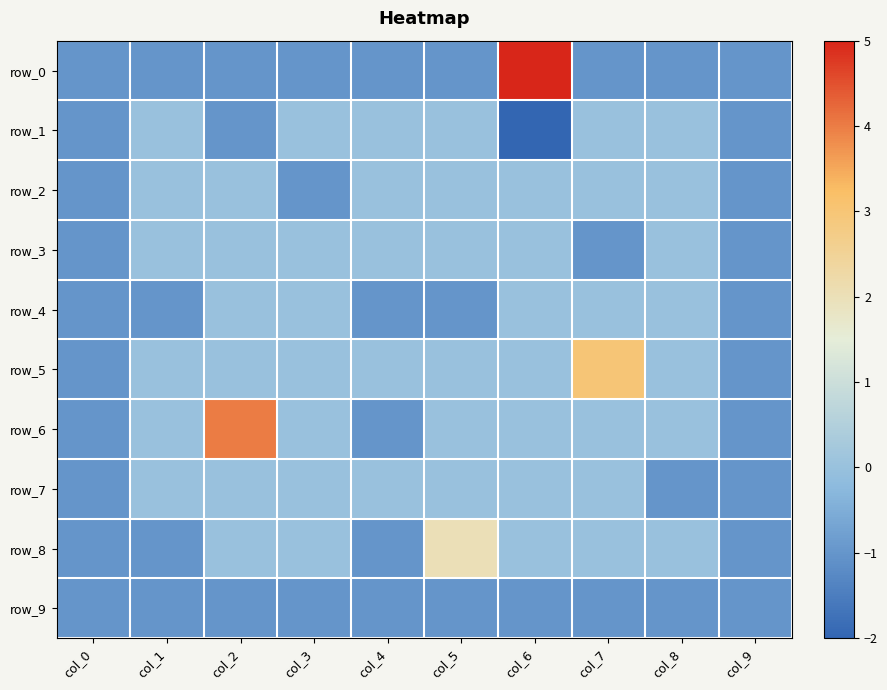

What is the greatest value displayed?

5